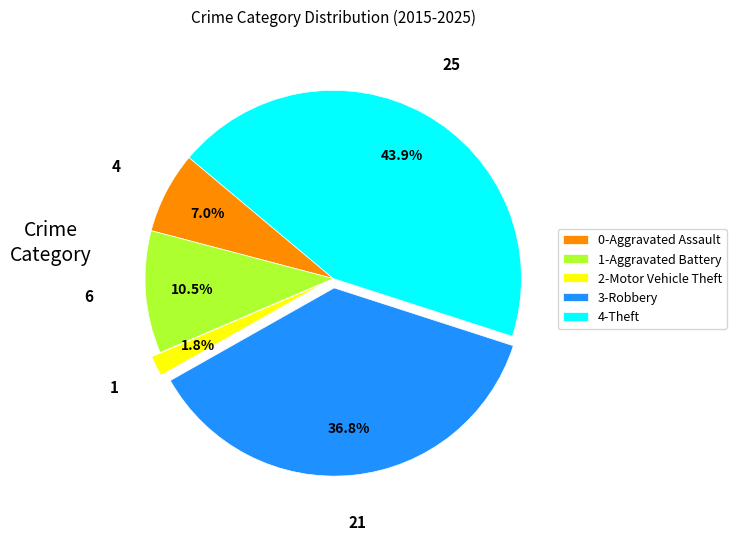

How many segments does this pie chart have?

5